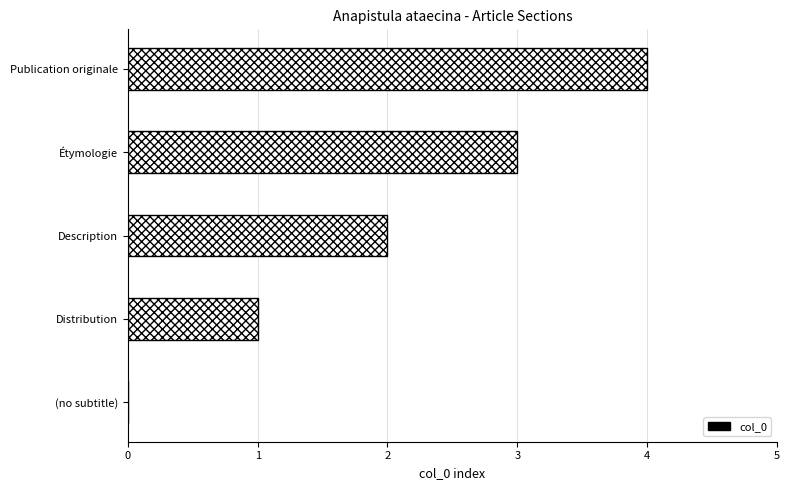

What value does the data have at Publication originale?

4